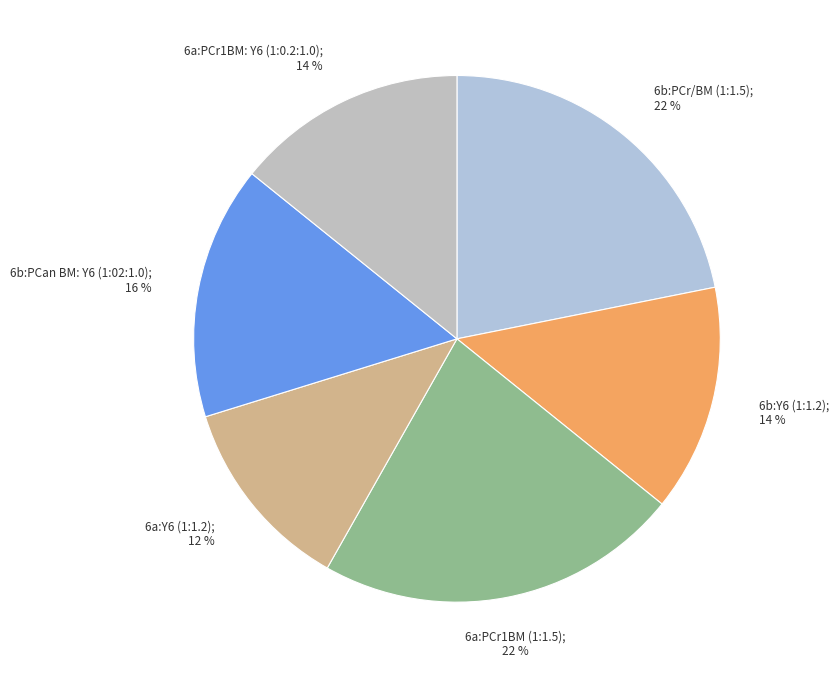

Does any single category account for the majority?

No